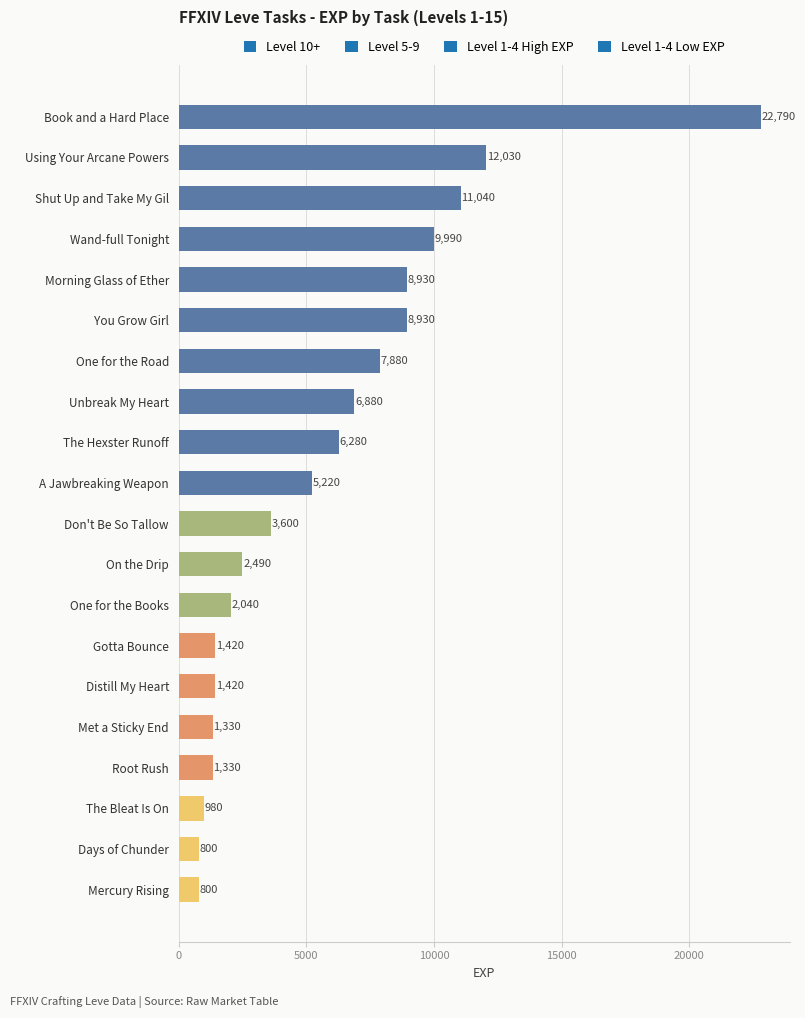

What is the change in value from You Grow Girl to Gotta Bounce?

-7510